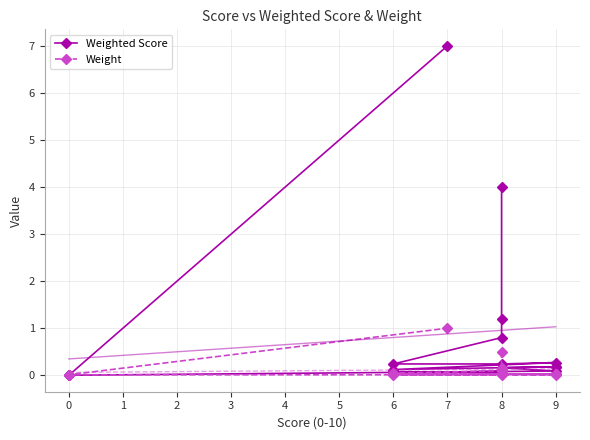

Rank the series by their maximum value, from highest to lowest.

Weighted Score, Weight